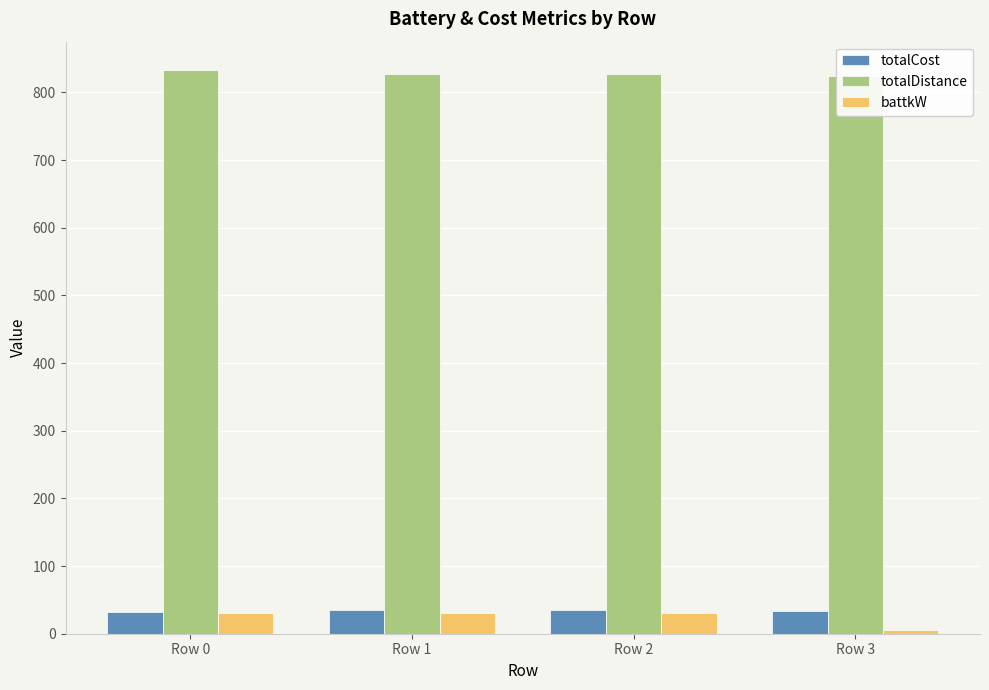

The totalCost series shows 34.9 at Row 2. True or false?

True